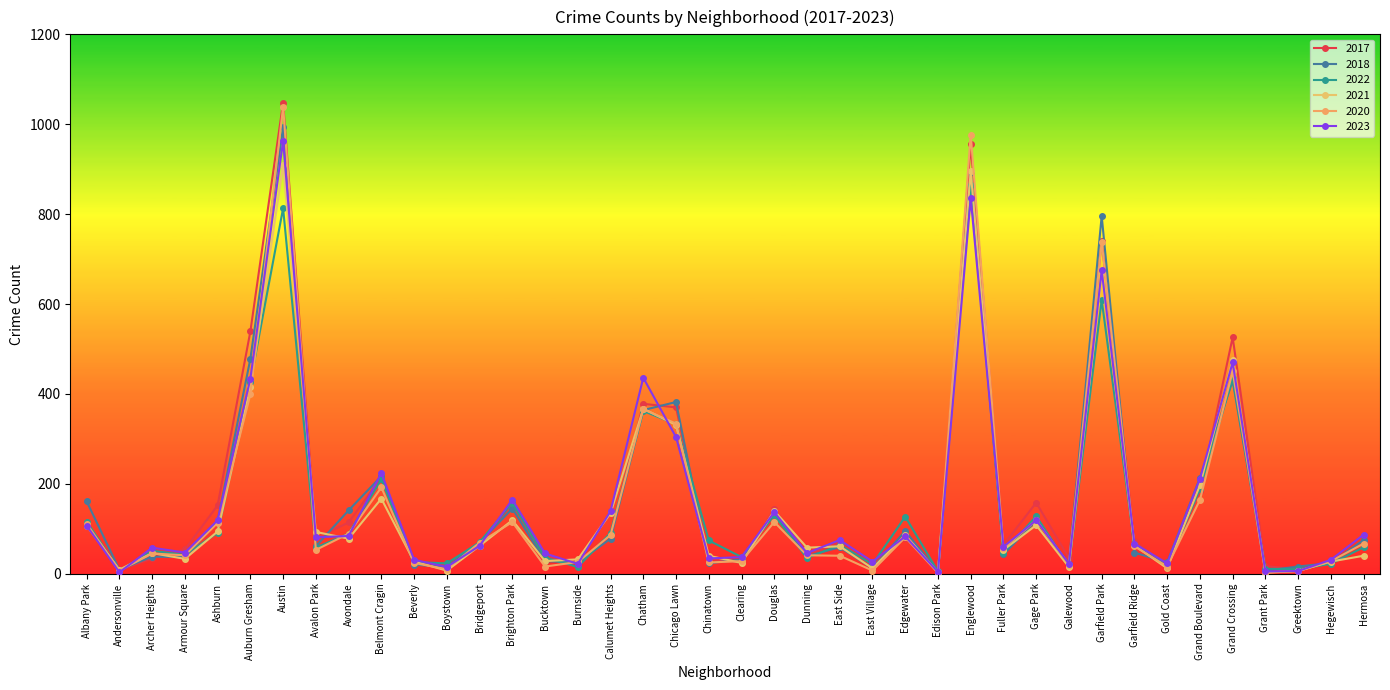

How many interior local valleys does the 2020 series have?

12